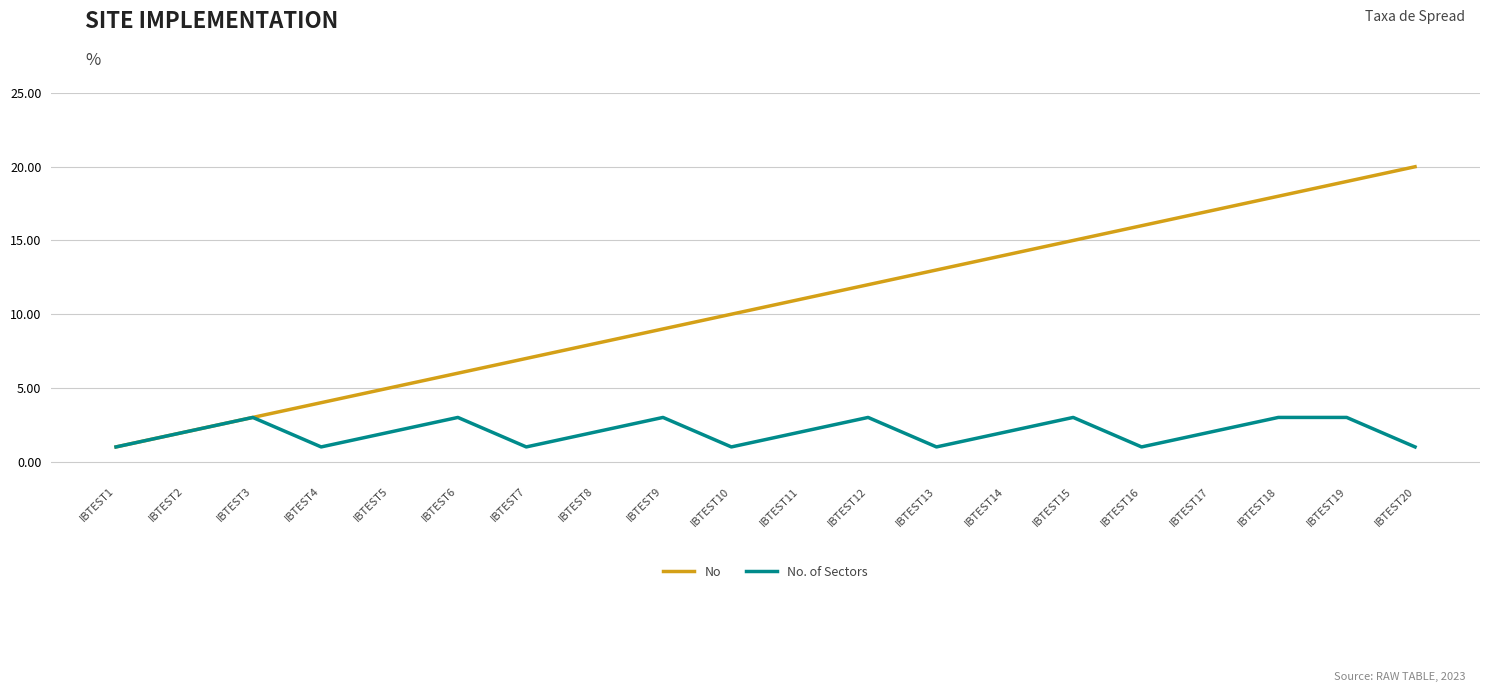

At IBTEST20, list the series in order from smallest to largest.

No. of Sectors, No